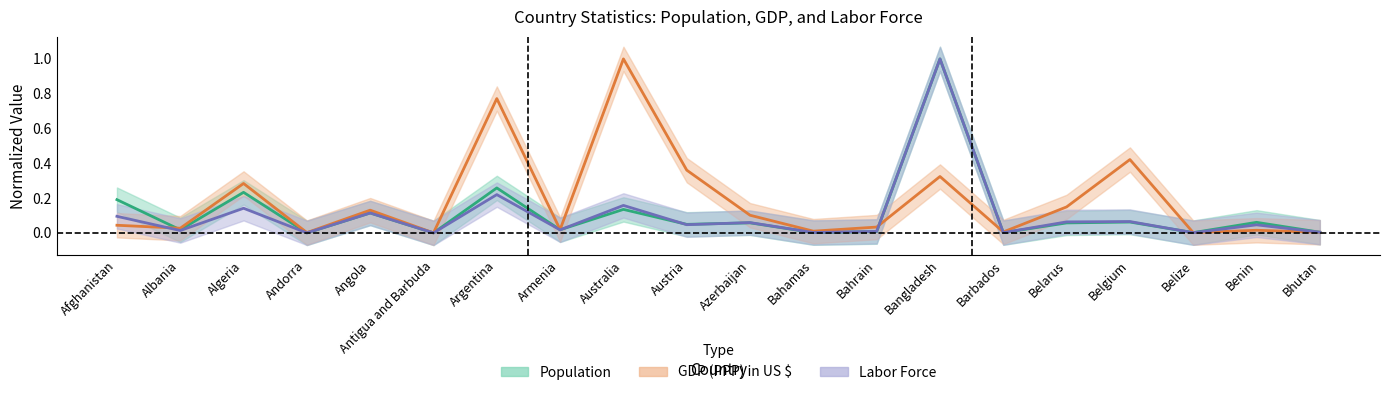

Which category has the lowest value in the Labor Force series?

Antigua and Barbuda